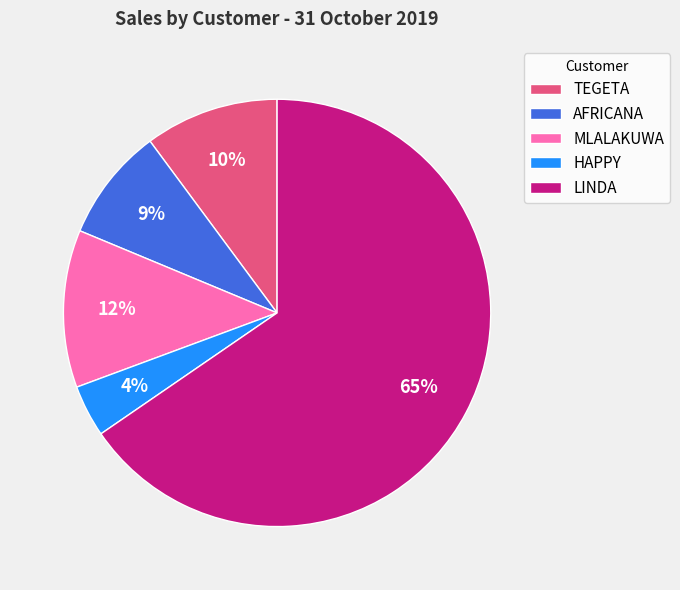

Which category accounts for the majority?

LINDA